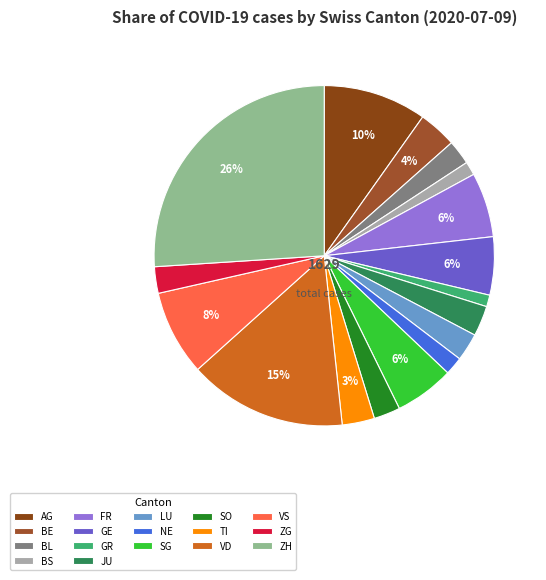

What is the change in value from BE to JU?

-12